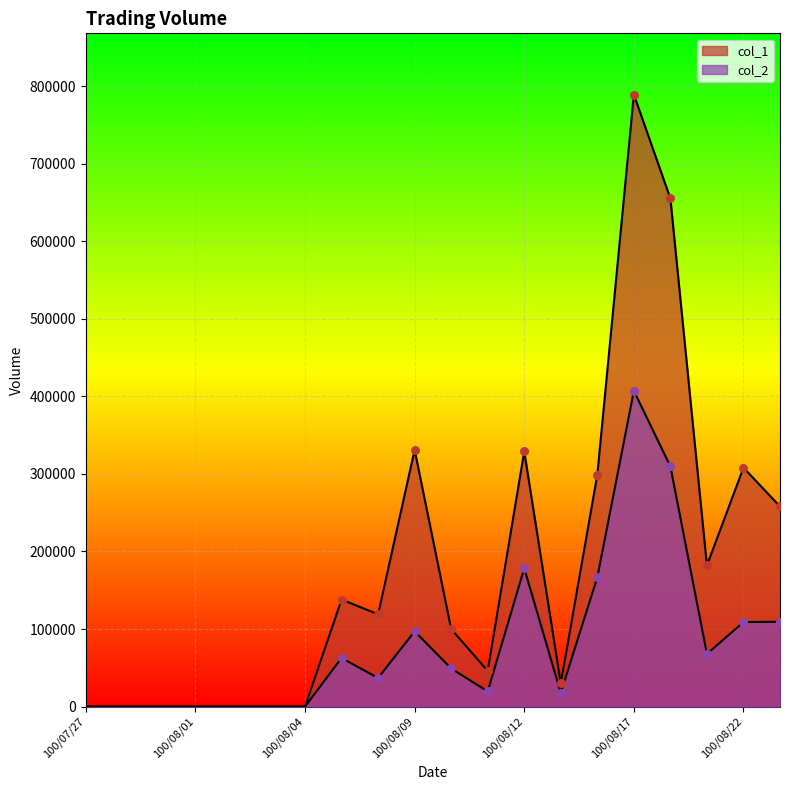

At how many categories does at least one series exceed 617272?

2